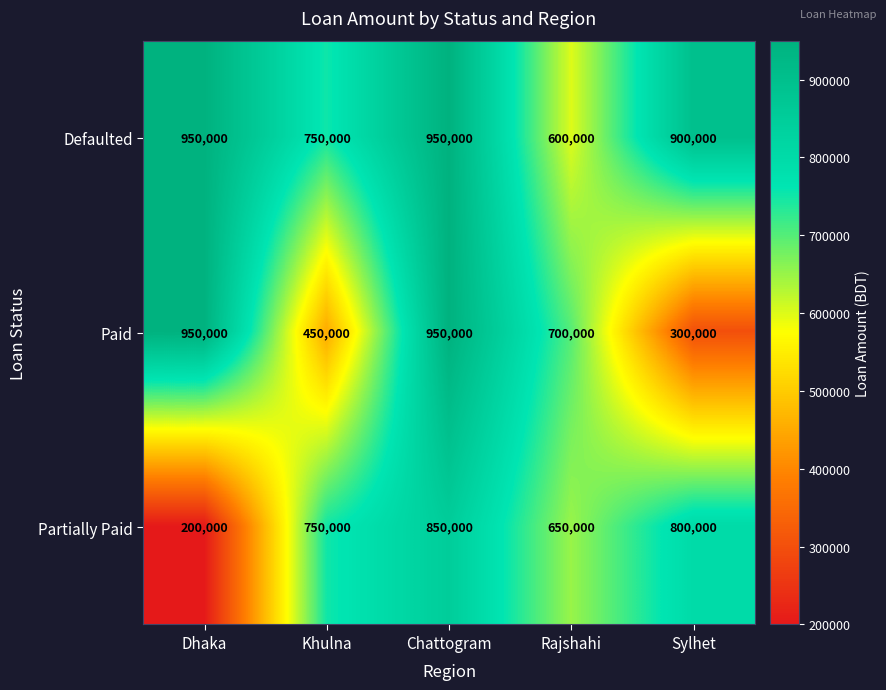

What is the difference between the maximum and minimum values in the Defaulted series?

350000